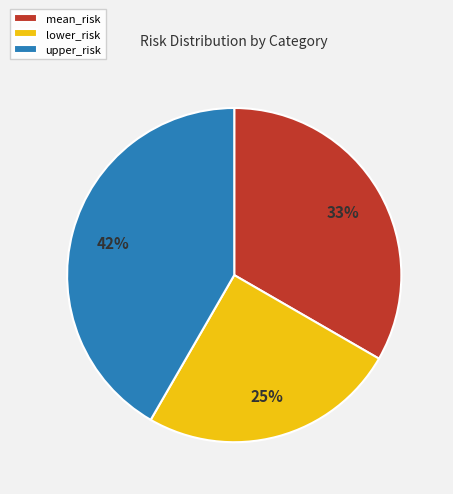

How many slices are in this pie chart?

3